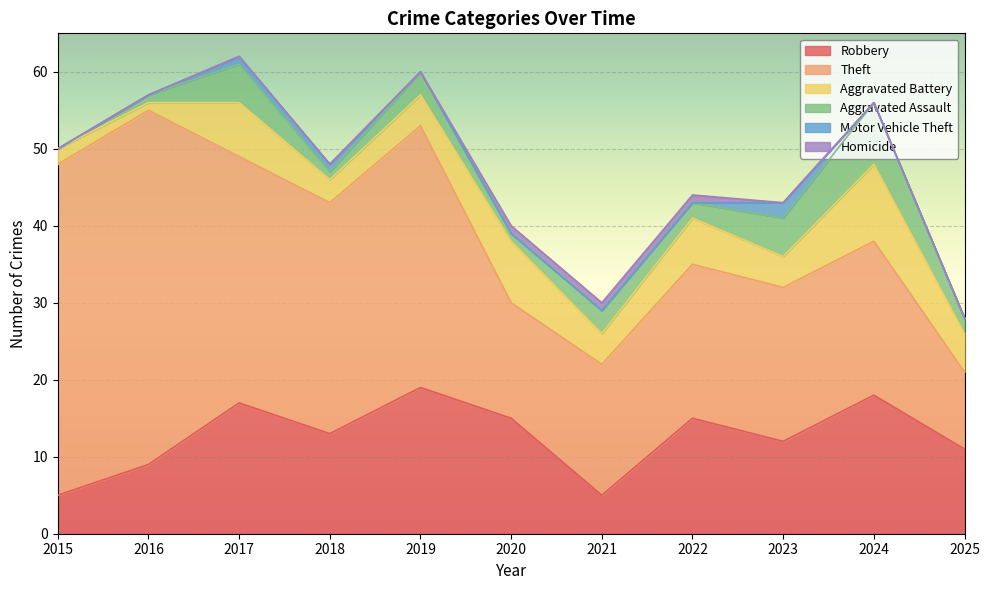

What is the lowest value of the Robbery series?

5